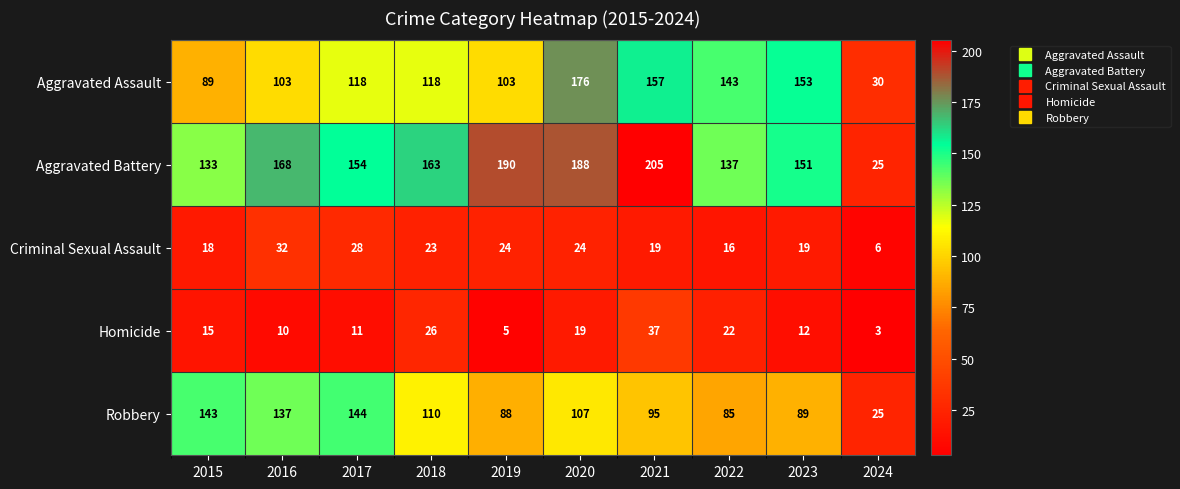

What is the total value across all series at 2022?

403